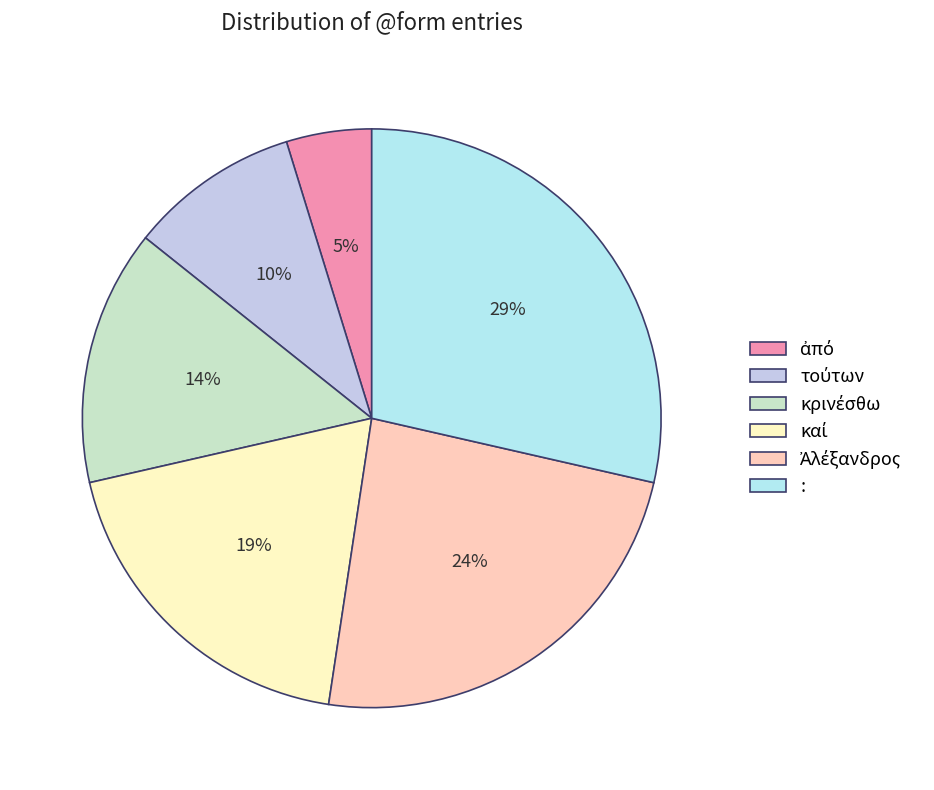

Do ἀπό and καί together represent more than half of the pie?

No